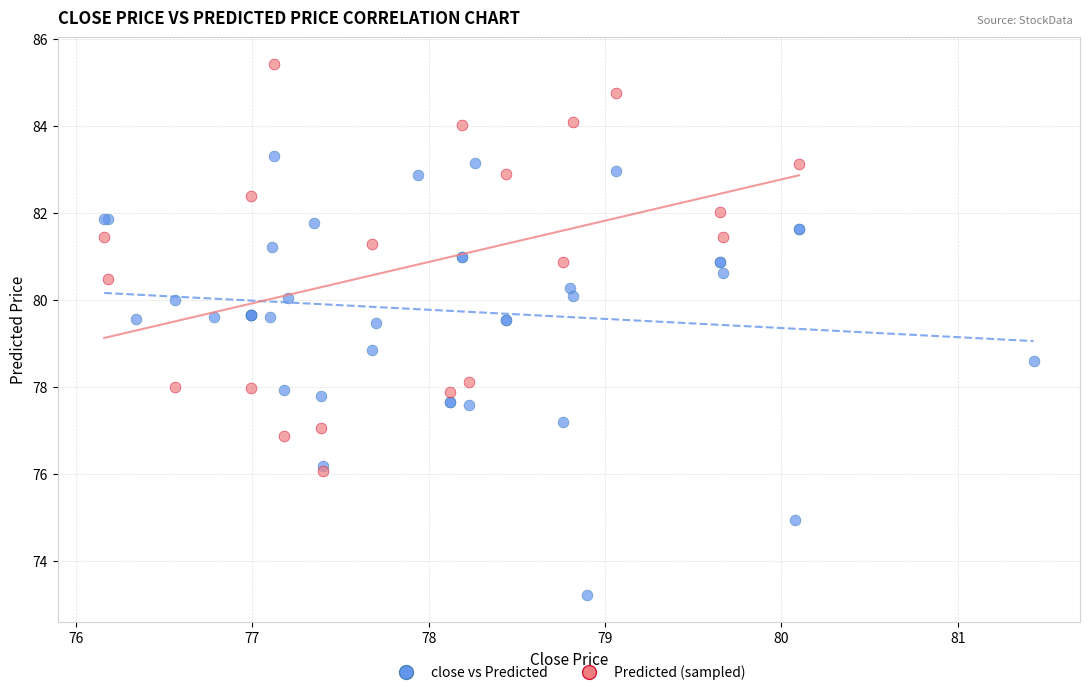

Which series contains the highest Y value?

Predicted (sampled)